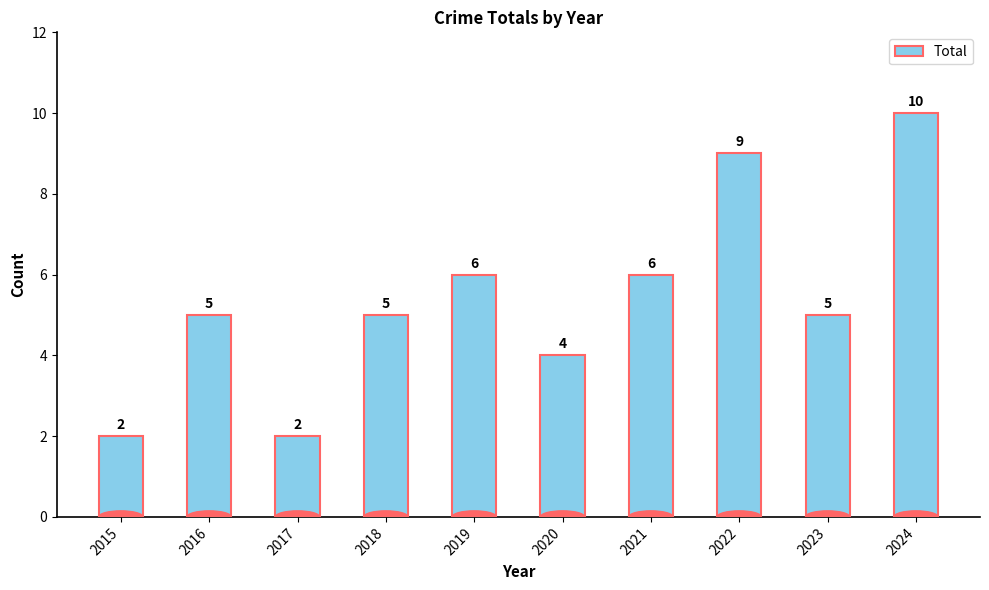

What is the approximate value at 2021?

6